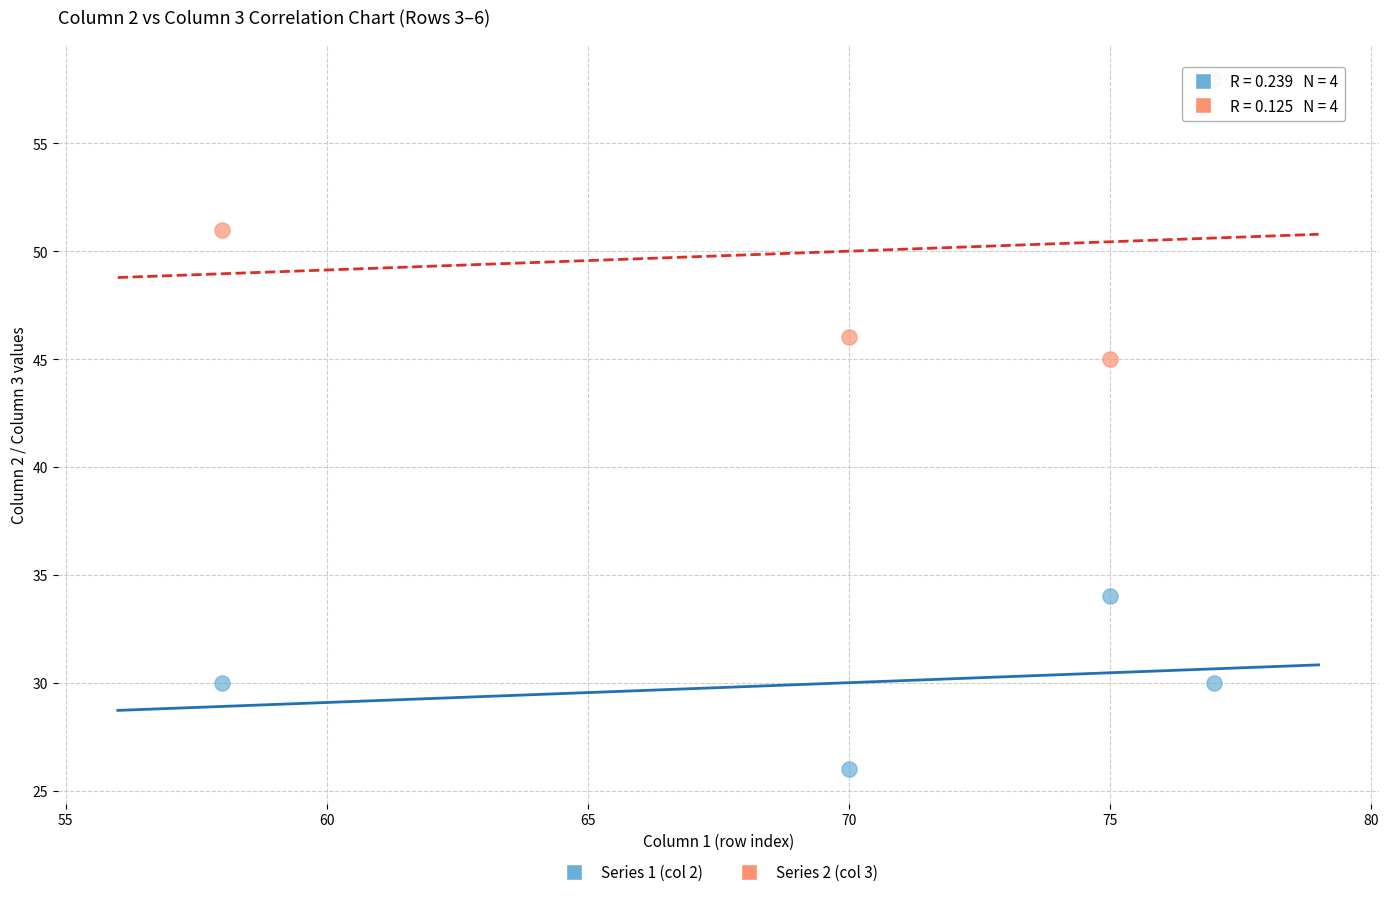

What is the X range (max minus min) for the scatter plot?

19